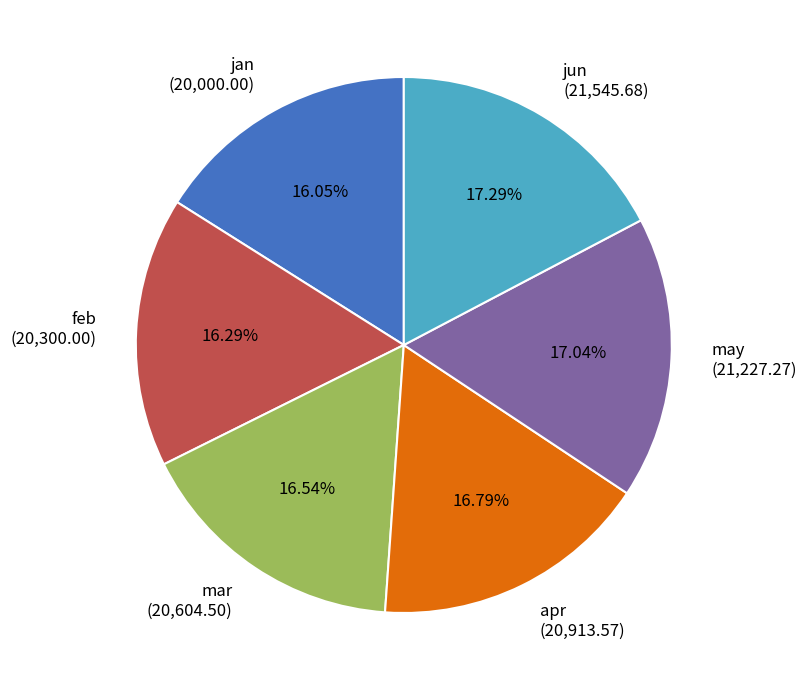

How many segments does this pie chart have?

6